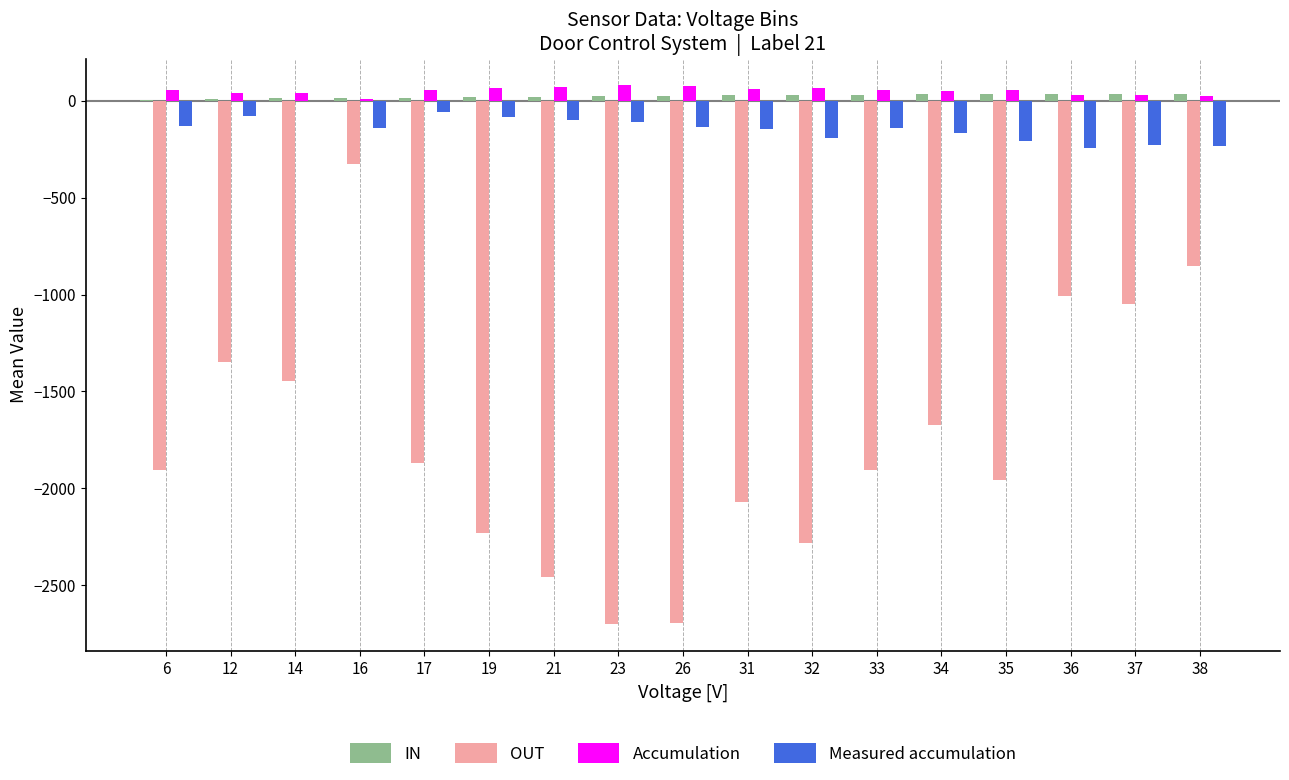

What is the maximum value for OUT?

-328.0